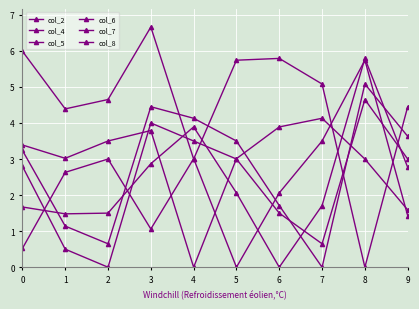

What is the sum of the col_6 values at 2 and 1?

3.0